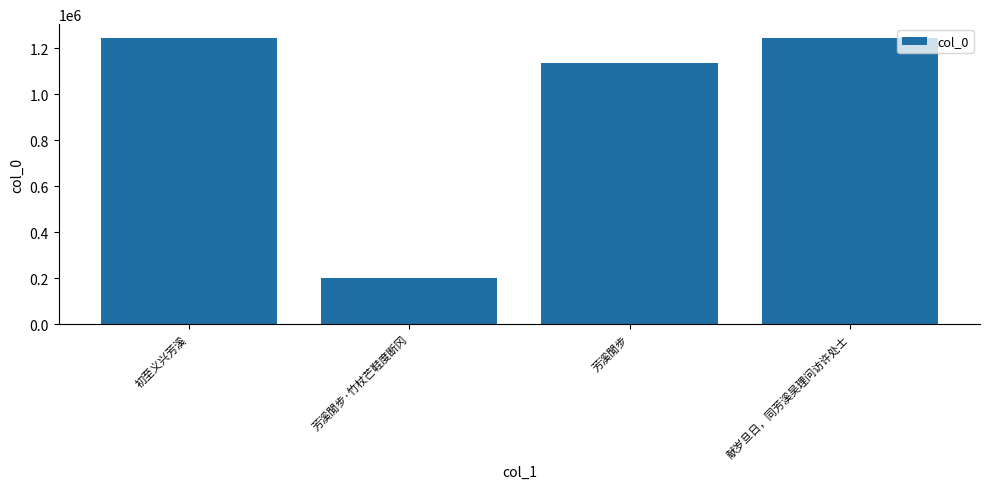

Are the bars horizontal?

No